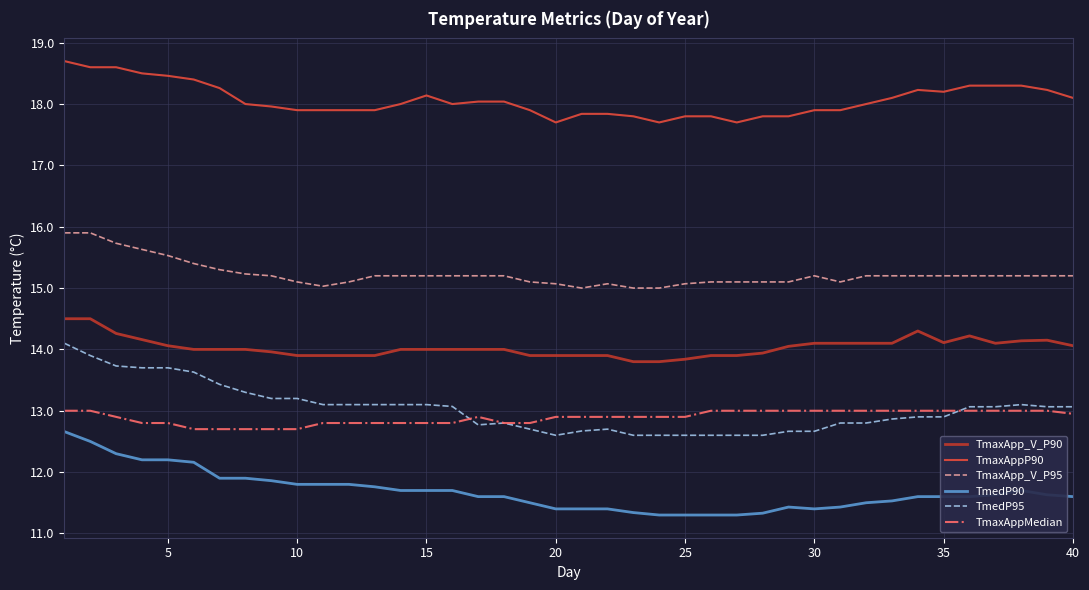

What is the highest value of the TmedP95 series?

14.1